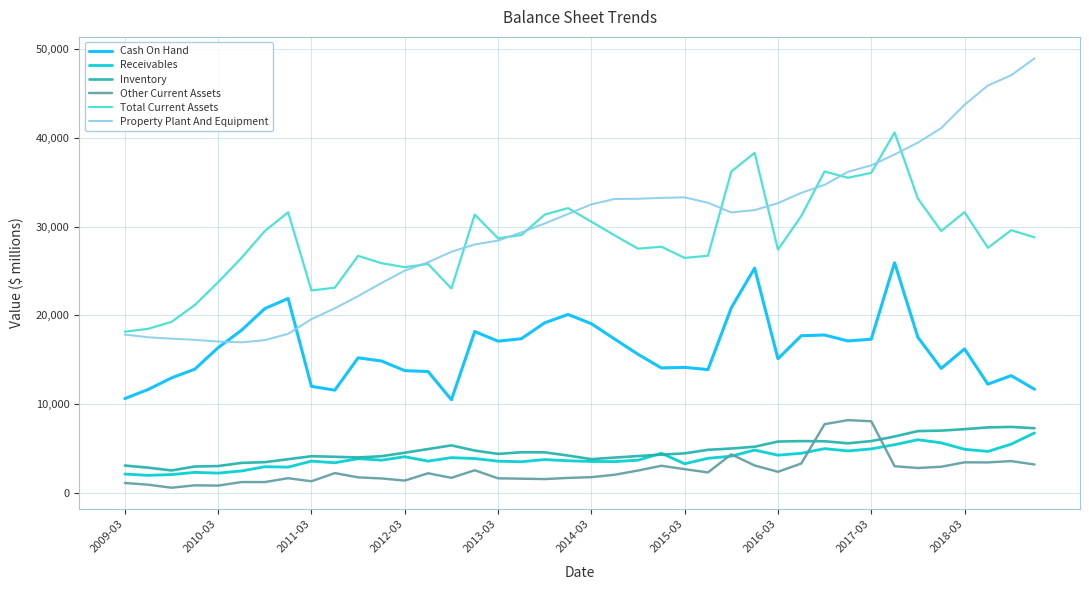

What is the minimum value for Receivables?

1938